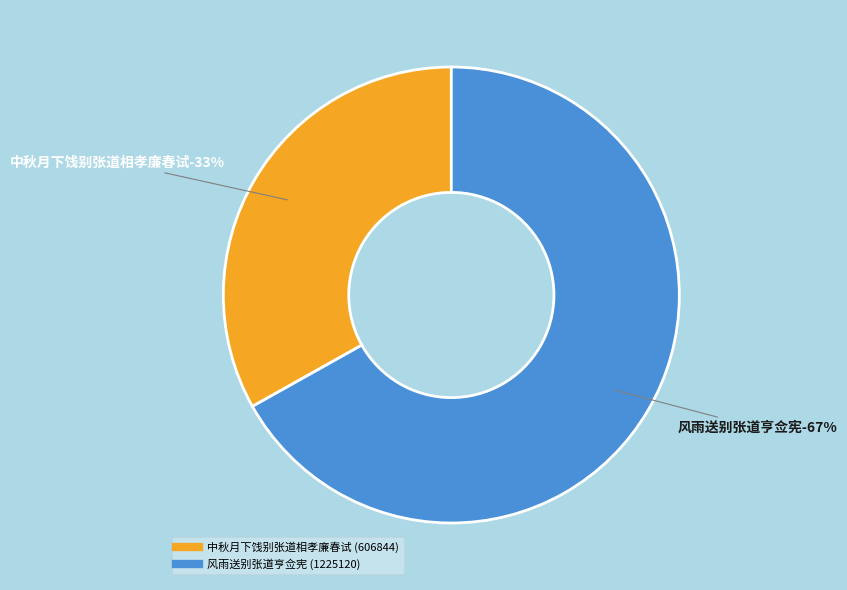

Is there a majority slice in this chart?

Yes